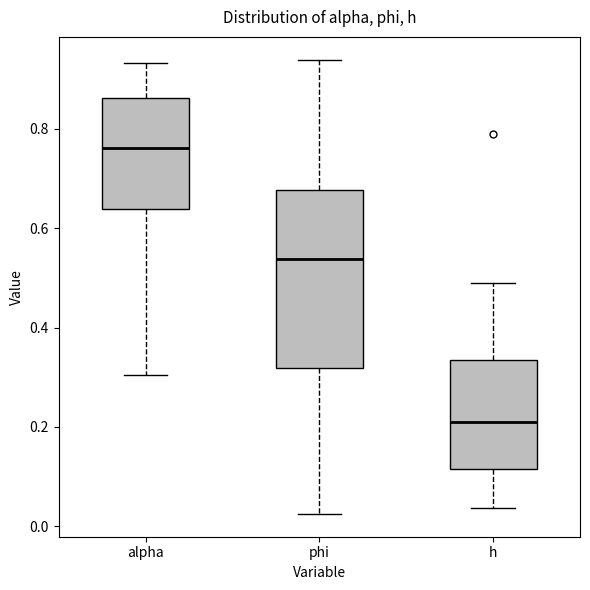

Which box has the lowest median line?

h